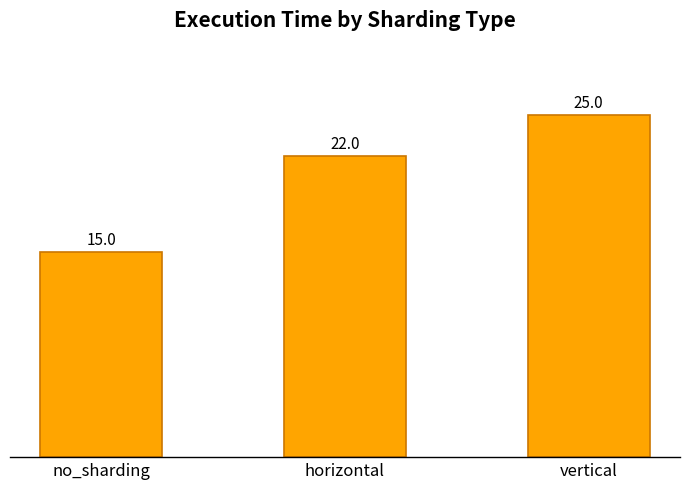

At which label is the value closest to 20?

horizontal